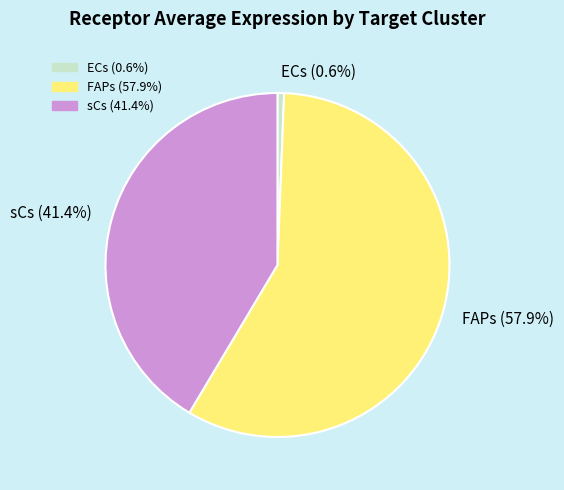

Is FAPs the majority of the pie?

Yes